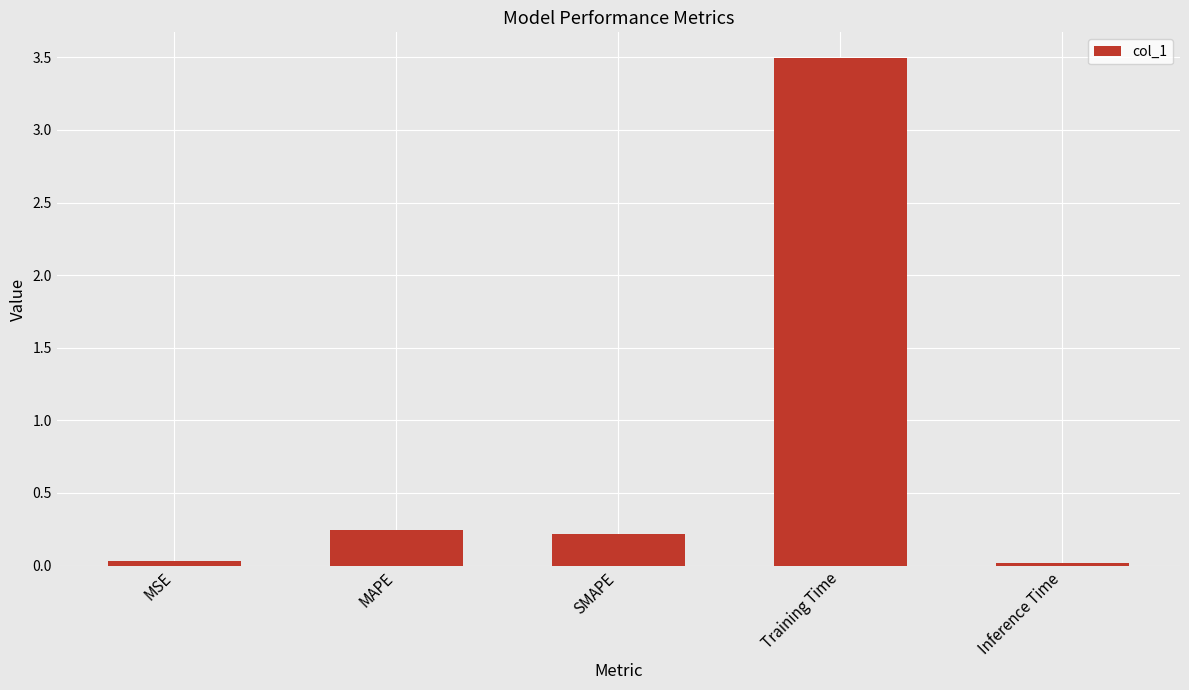

Between MAPE and MSE, which is larger?

MAPE